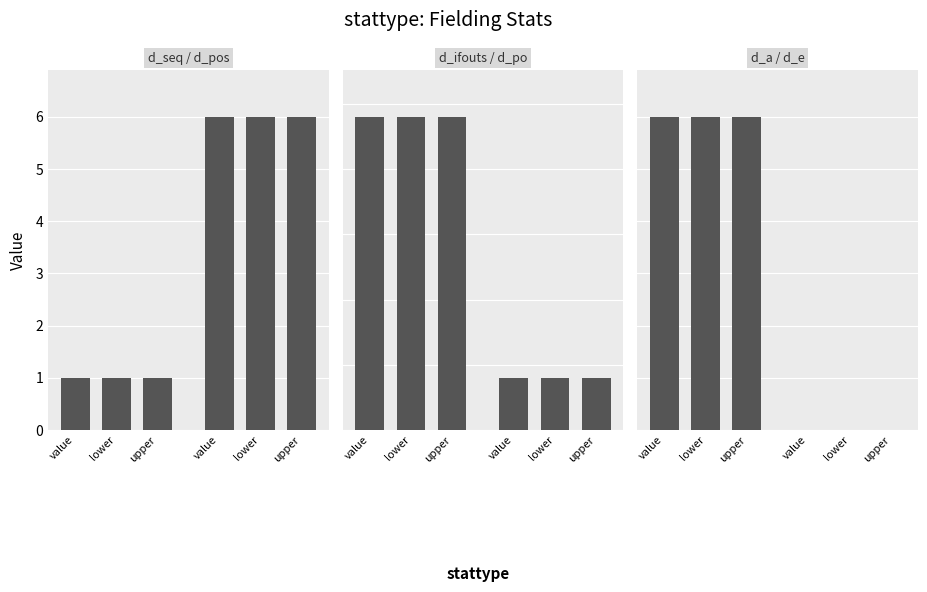

What position from the left is upper?

3